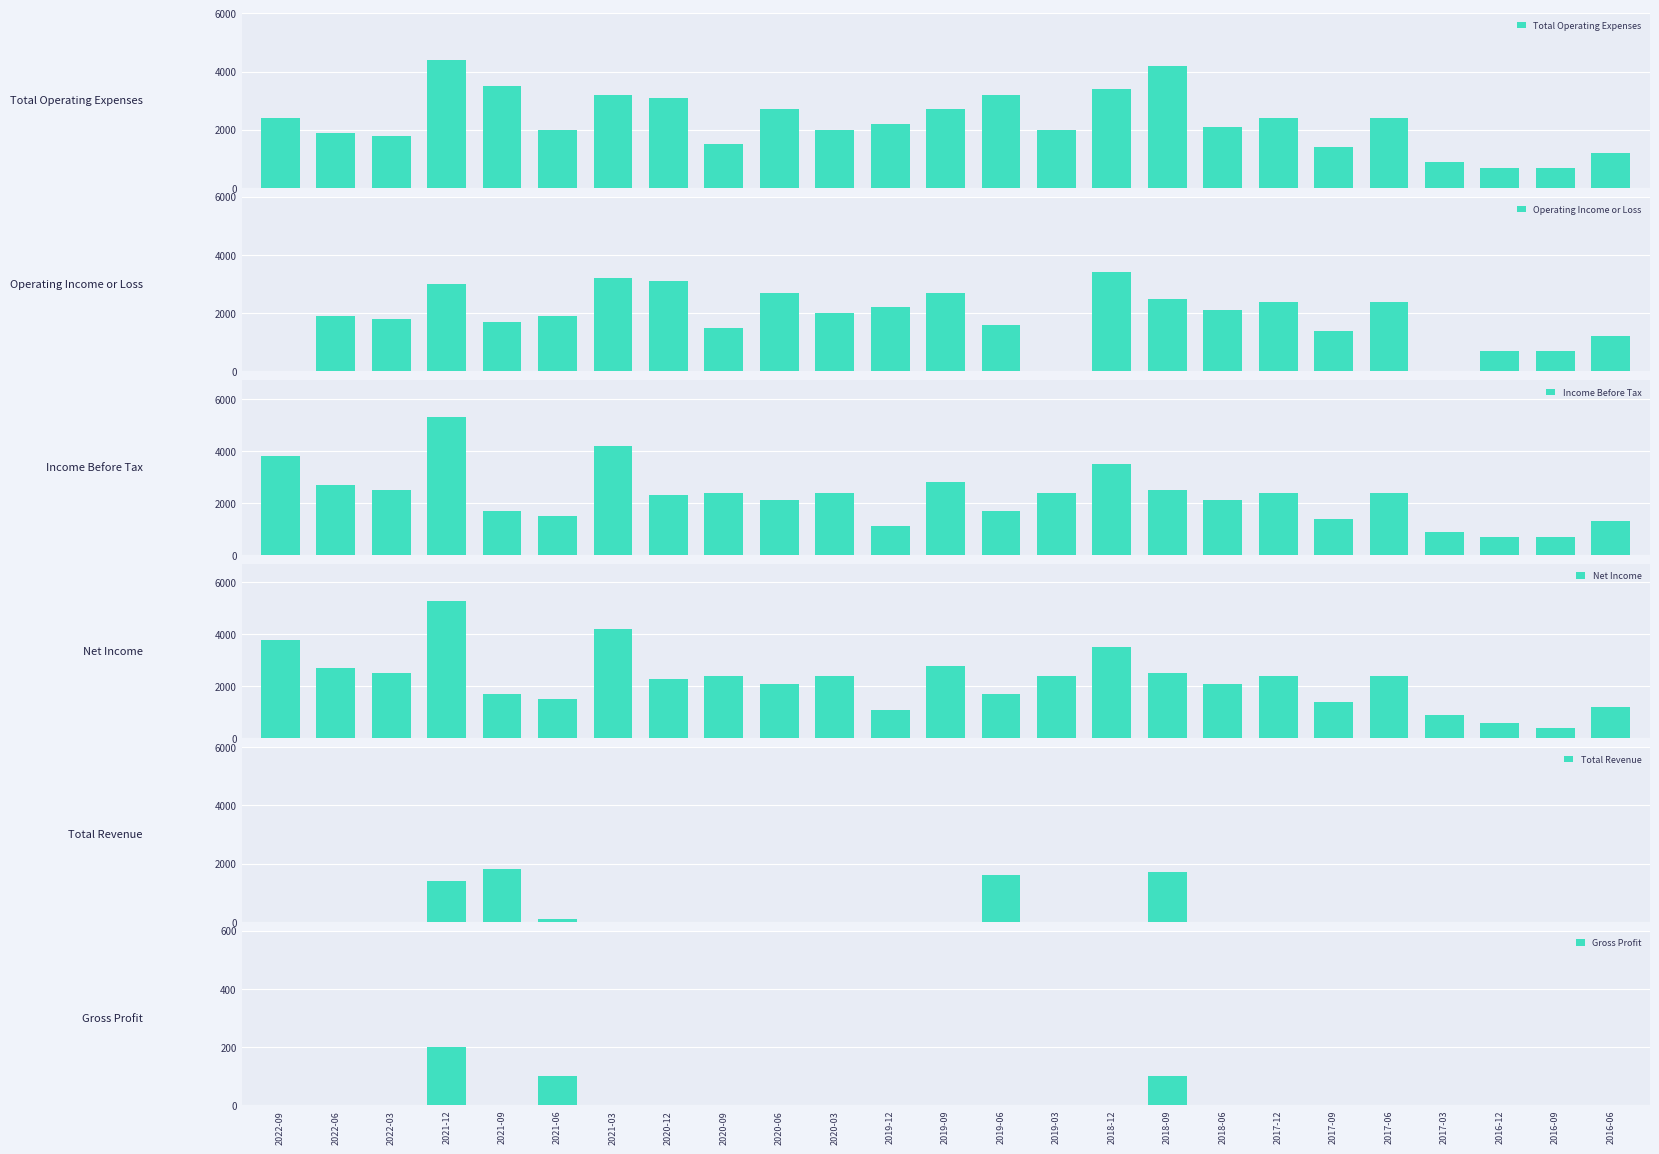

Between 2021-12 and 2020-03, which series saw the biggest shift?

Income Before Tax